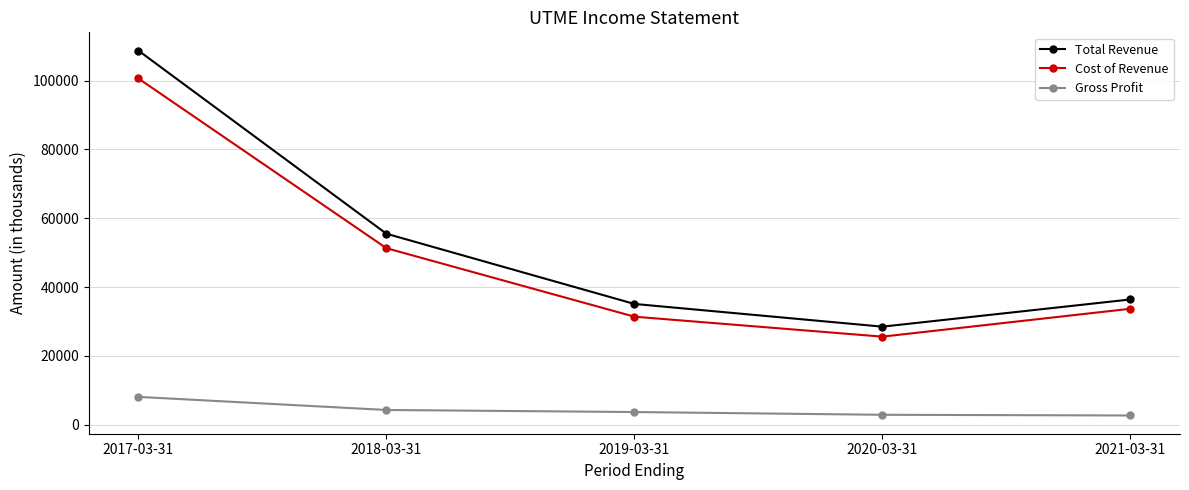

What is the spread (max minus min) of values at 2021-03-31?

33700